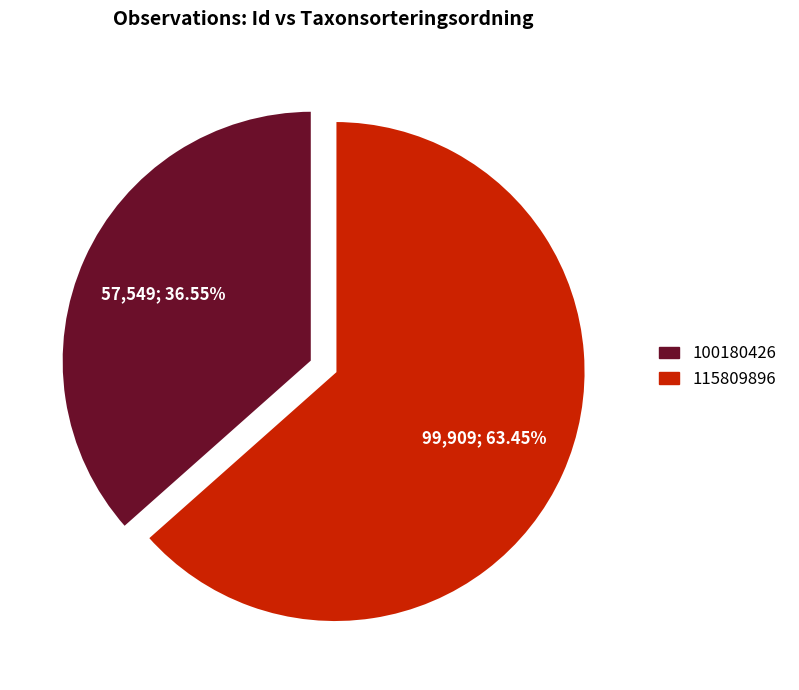

Do 115809896 and 100180426 together represent more than half of the pie?

Yes